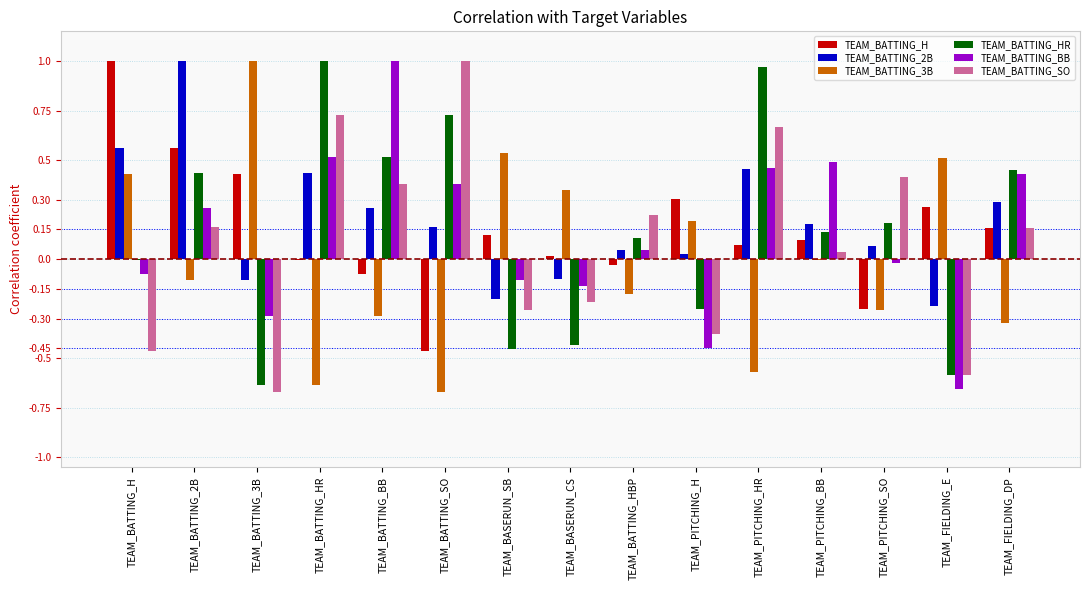

At which label does TEAM_BATTING_2B reach its peak?

TEAM_BATTING_2B